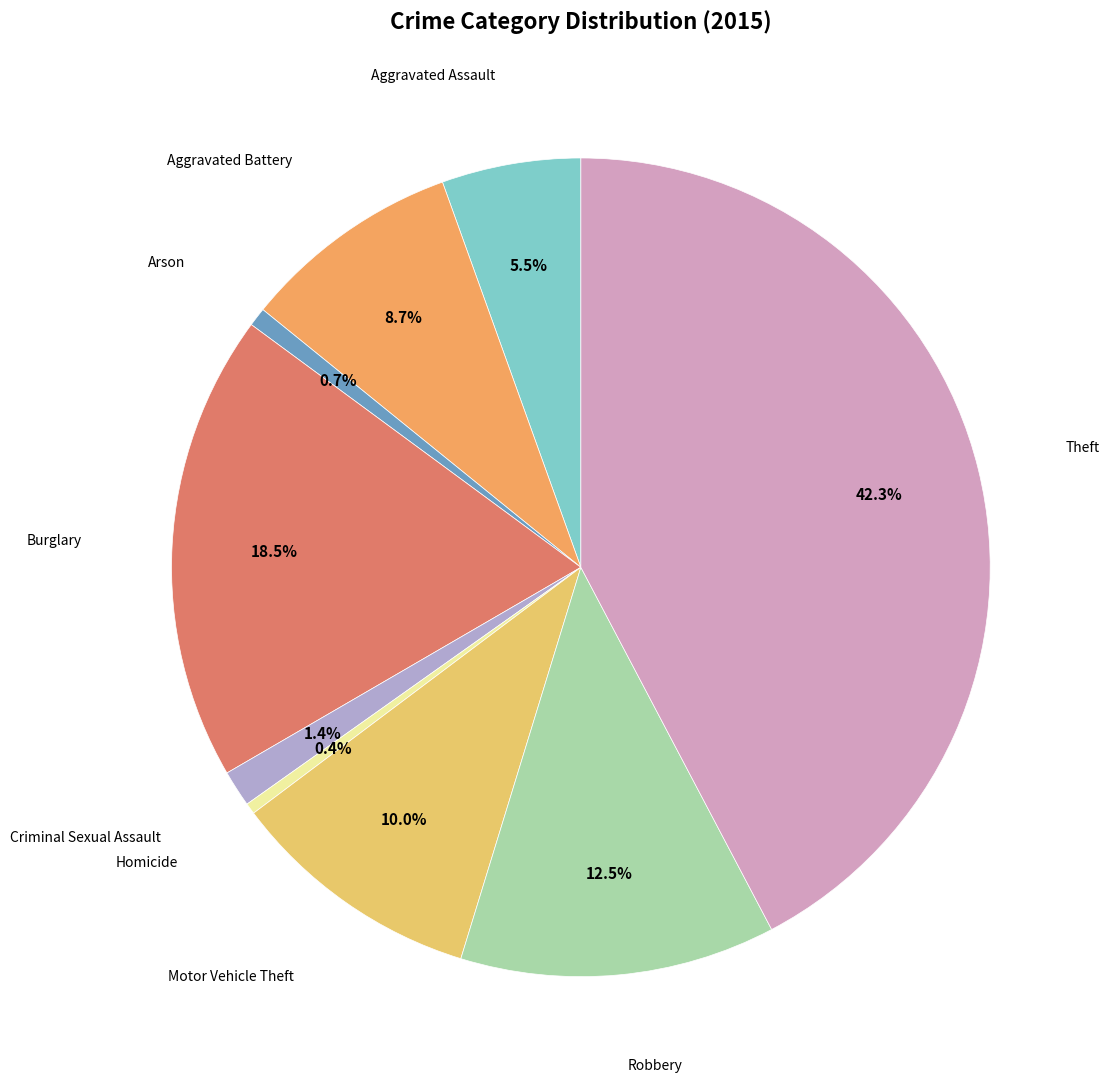

How many slices are in this pie chart?

9